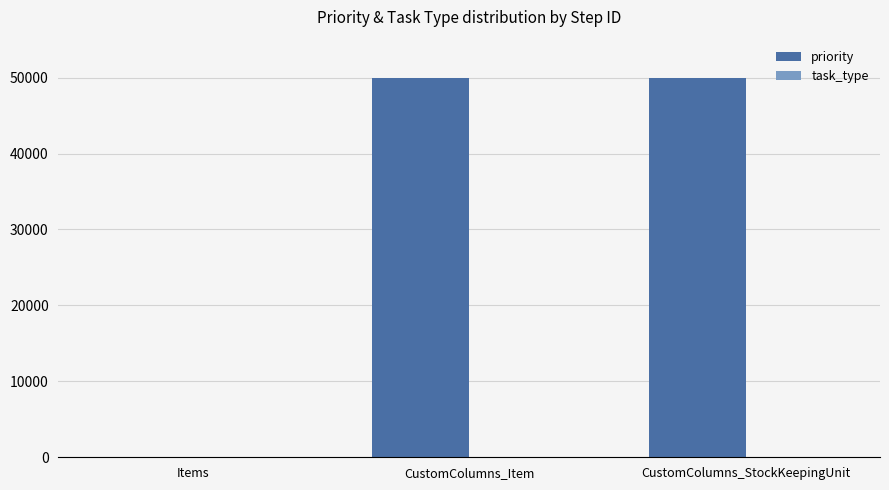

Which has a higher value, CustomColumns_StockKeepingUnit or Items?

CustomColumns_StockKeepingUnit